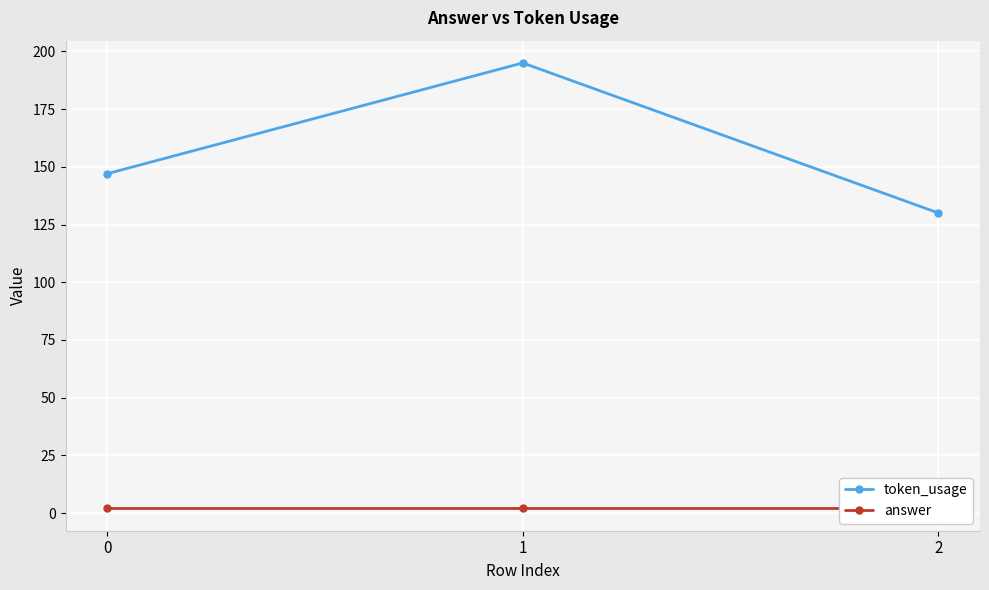

Is it true that answer equals 2 at 0?

True